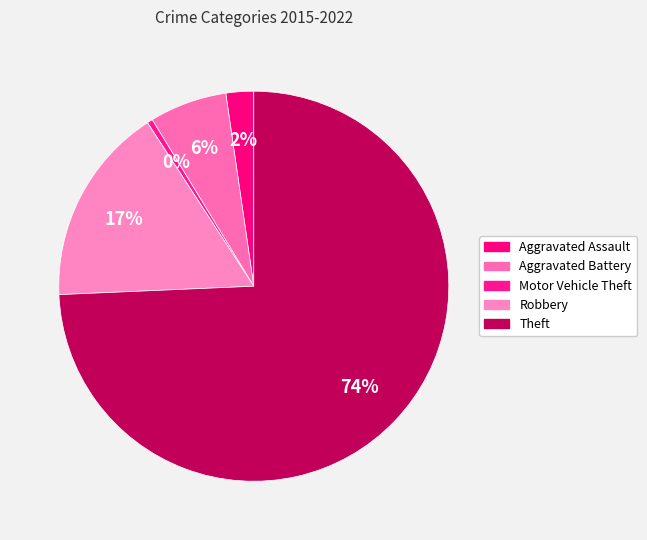

How many segments does this pie chart have?

5